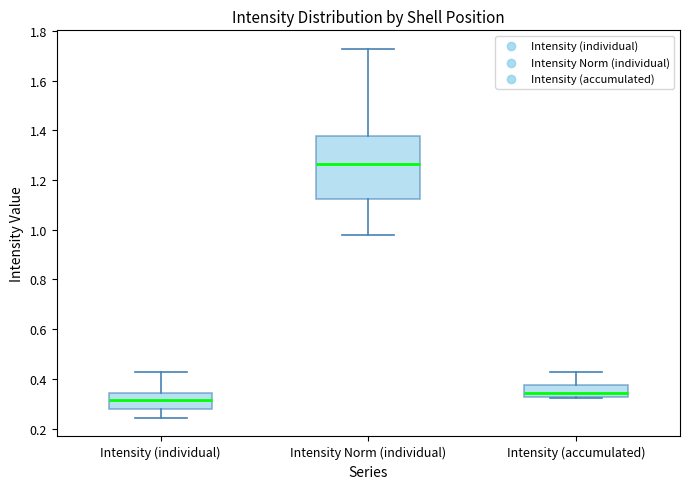

Where does the median line of the box for Intensity Norm (individual) sit on the y-axis? The values are not printed on the chart, so give them approximately, as read against the axis.

1.26